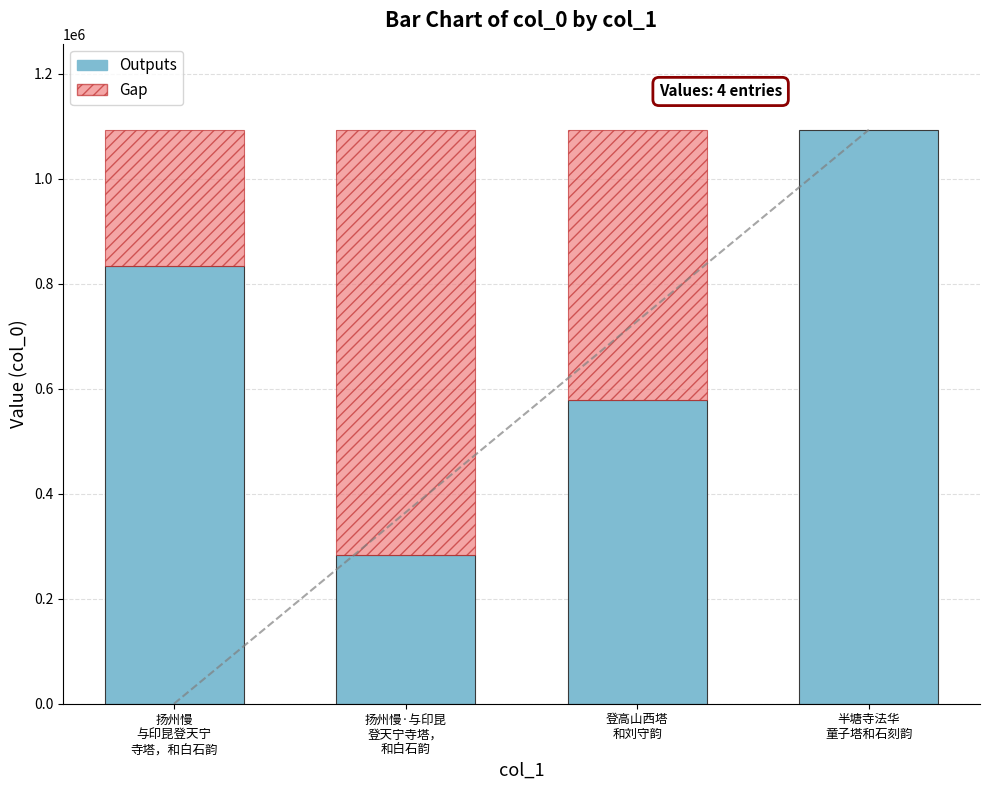

Reading right to left, transcribe all the data shown in this chart.

半塘寺法华
童子塔和石刻韵=1093158	登高山西塔
和刘守韵=578958	扬州慢·与印昆
登天宁寺塔，
和白石韵=283283	扬州慢
与印昆登天宁
寺塔，和白石韵=834393